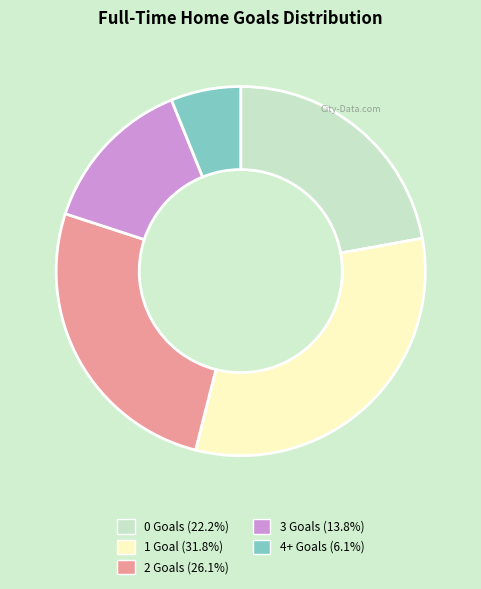

Is there a majority slice in this chart?

No